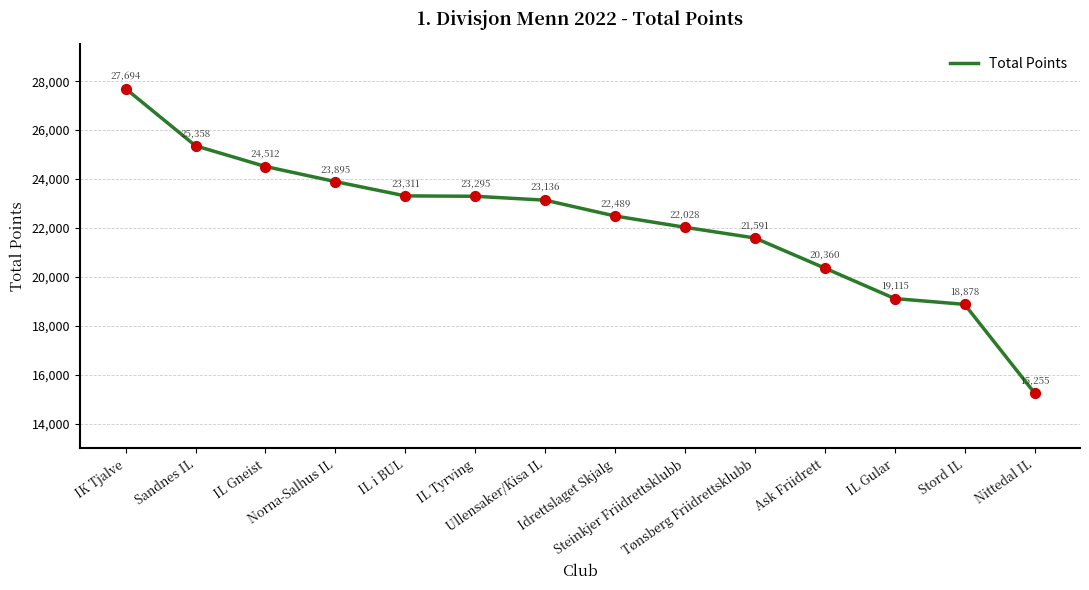

Approximately how many times larger is the value at Sandnes IL compared to Nittedal IL?

1.7